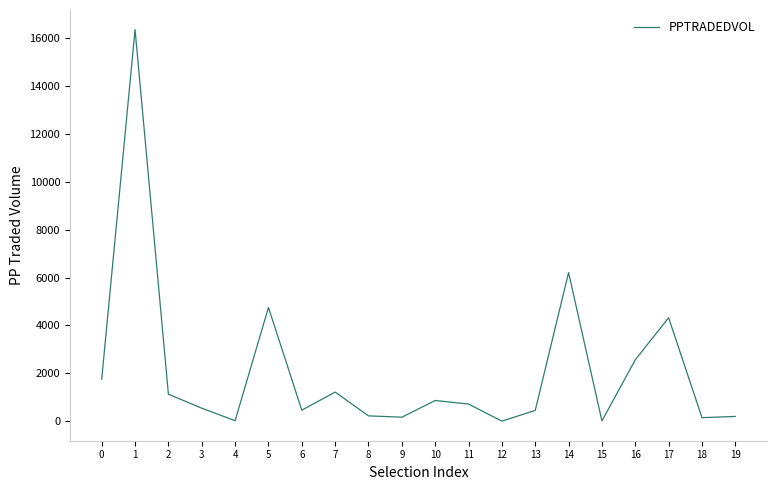

What is the sum of all values?

42112.2